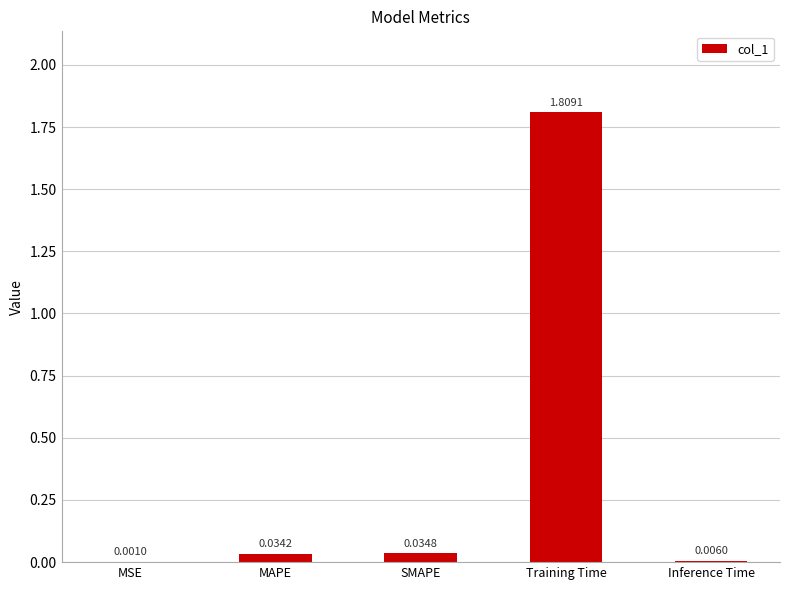

At which category does the chart reach its peak across all series?

Training Time